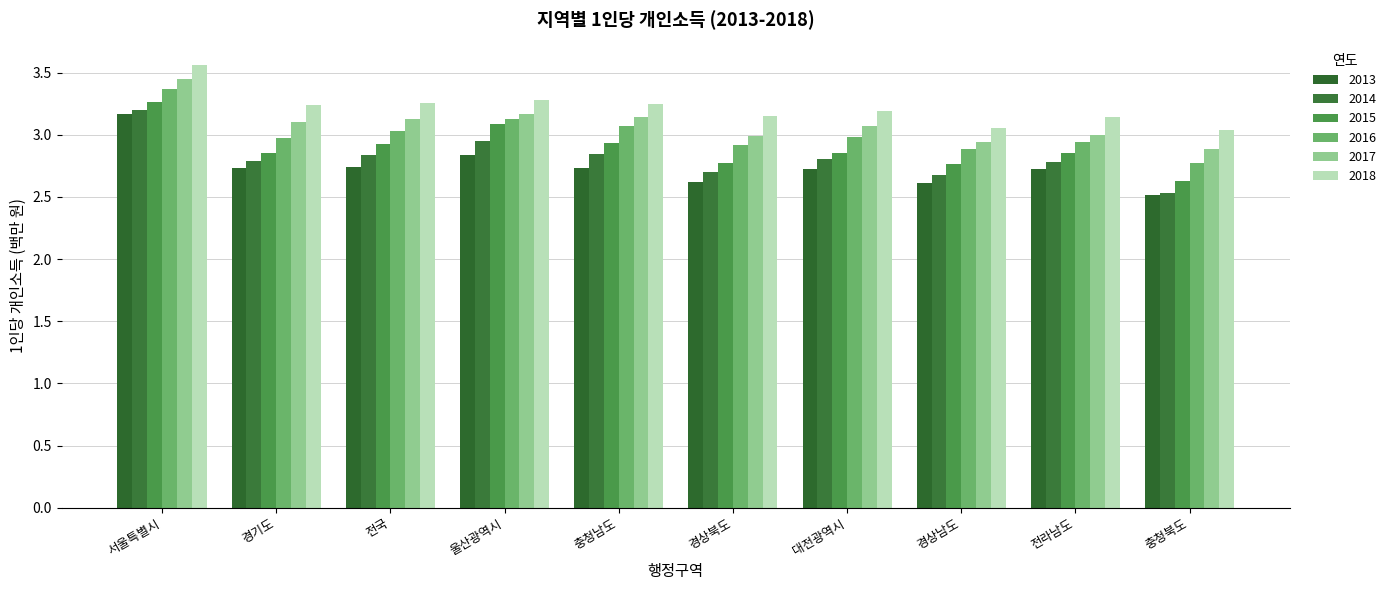

Count the number of categories in the chart.

10